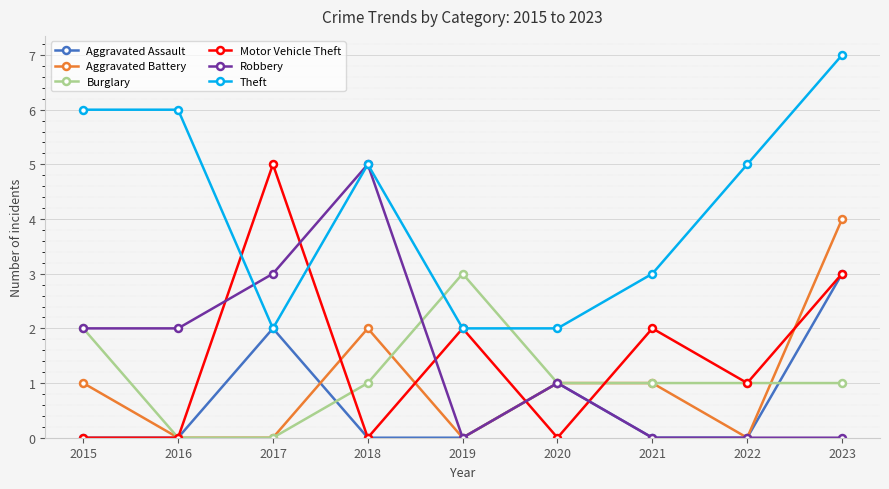

What is the maximum value shown in the chart?

7